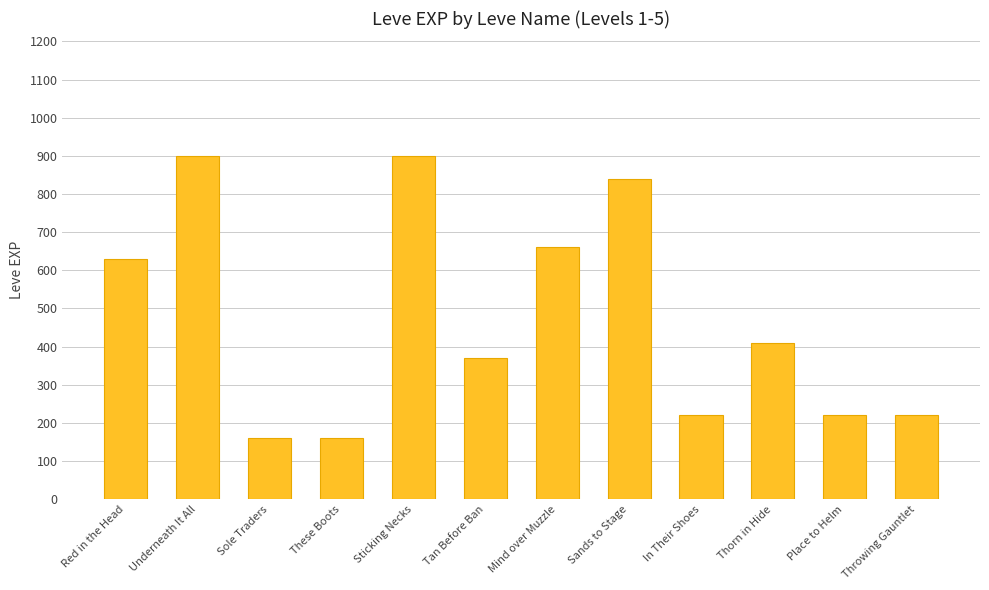

The value at Throwing Gauntlet is 123. True or false?

False